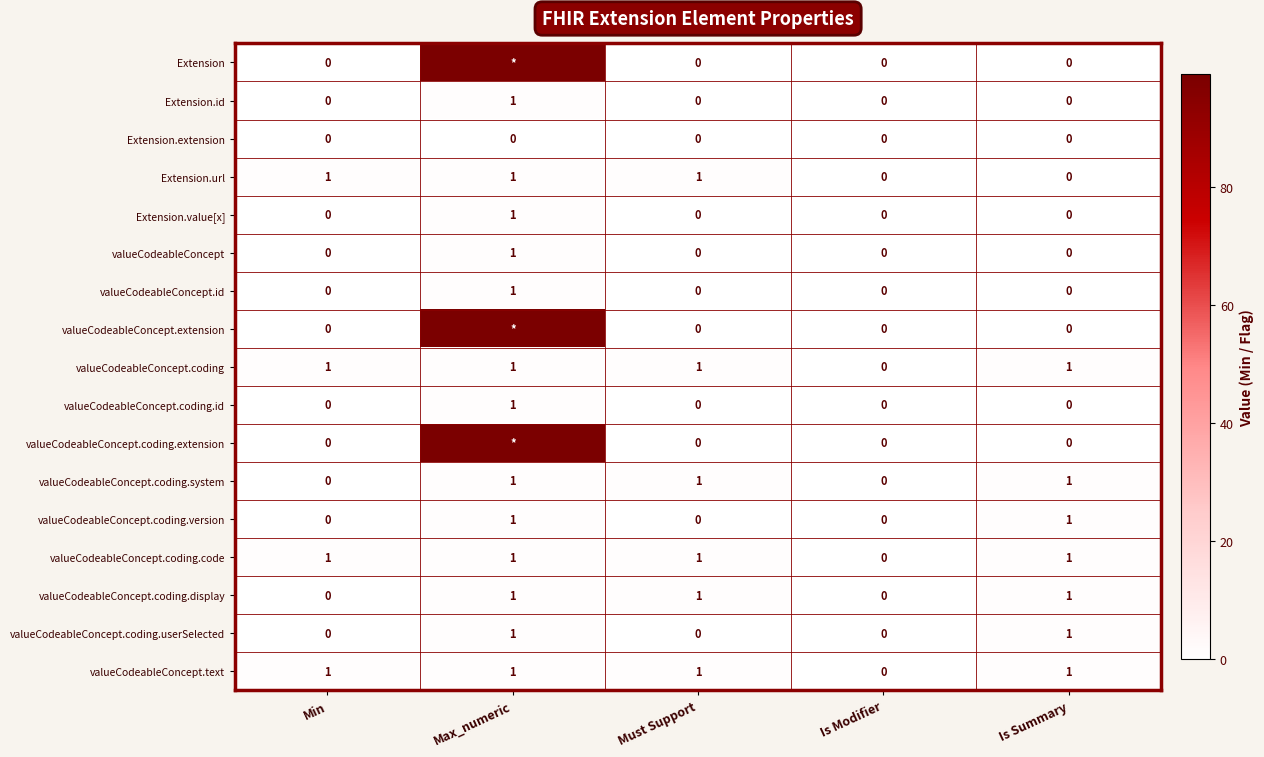

What is the difference between the highest and lowest values at Min?

1